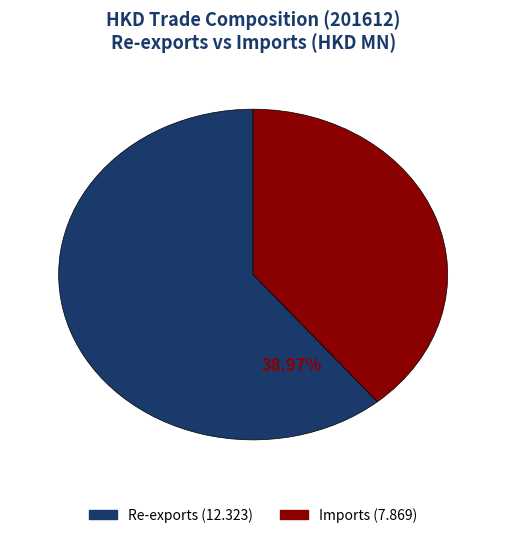

What is the ratio of the value at Re-exports to the value at Imports?

1.6